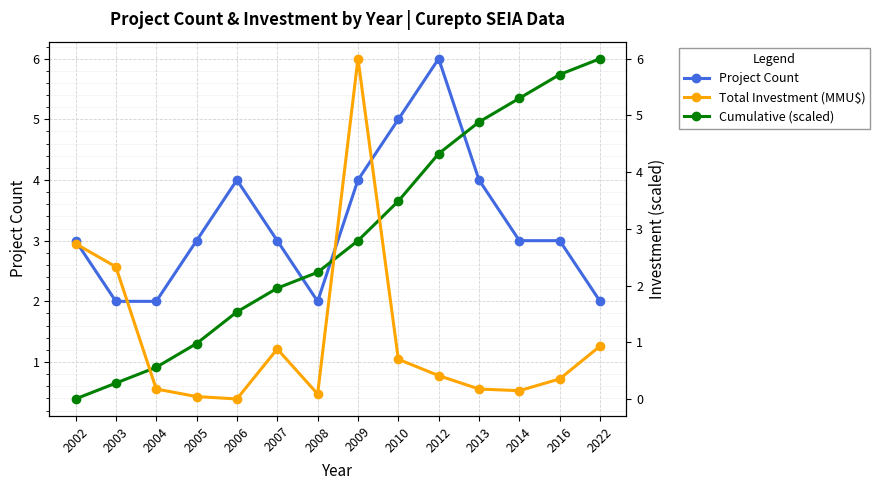

How many values in Total Investment (MMU$) are above zero?

13